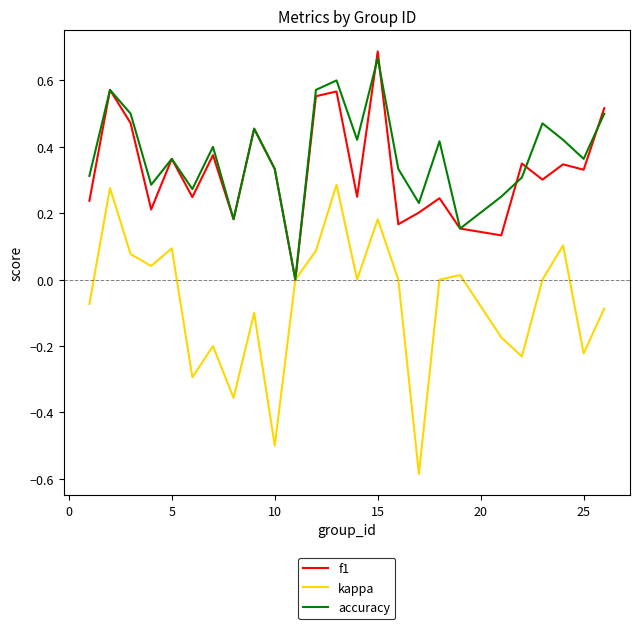

Which series has the widest spread of values?

kappa